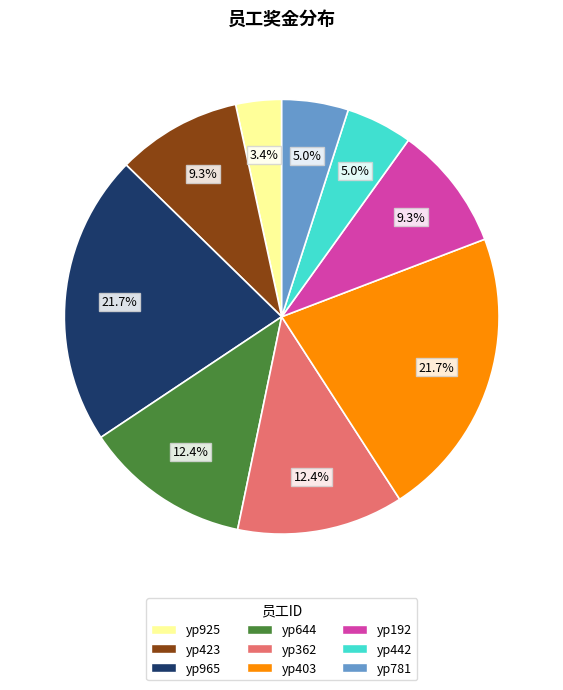

To the nearest percent, what percentage of the pie is yp925?

3%